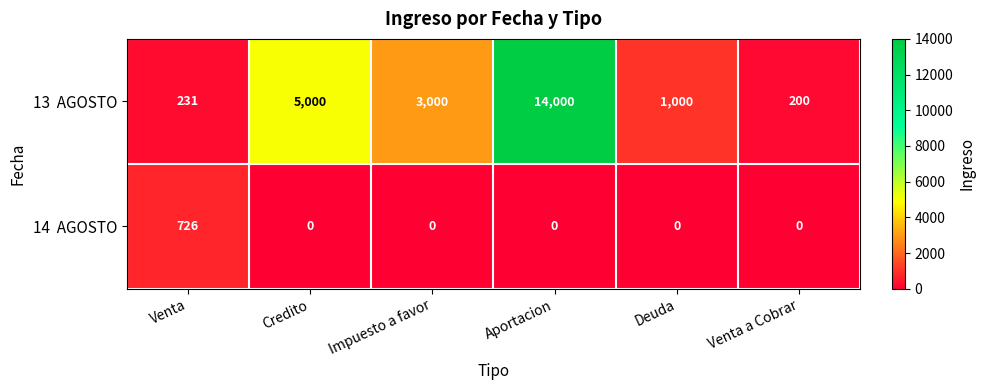

What is the difference between the highest and lowest values at Impuesto a favor?

3000